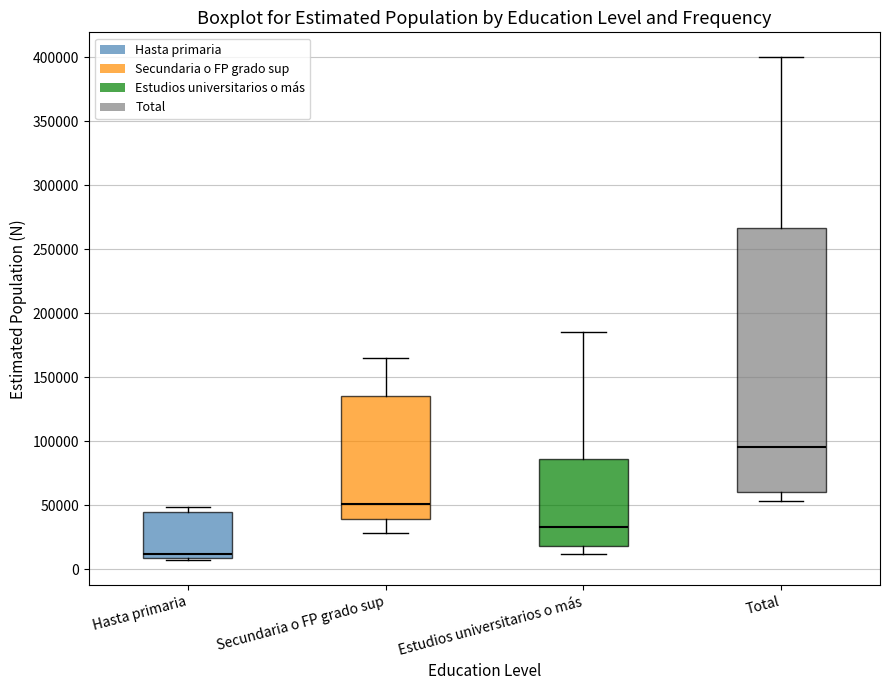

Reading left to right, read every box against the y-axis: the position of its median line, the range the box covers, and the ends of its whiskers. The values are not printed on the chart, so give them approximately, as read against the axis.

Hasta primaria: median 10000 (just above the box's lower edge), box 10000 to 45000, whiskers 5000 to 50000
Secundaria o FP grado sup: median 50000, box 40000 to 135000, whiskers 30000 to 165000
Estudios universitarios o más: median 35000, box 20000 to 85000, whiskers 10000 to 185000
Total: median 95000, box 60000 to 265000, whiskers 55000 to 400000